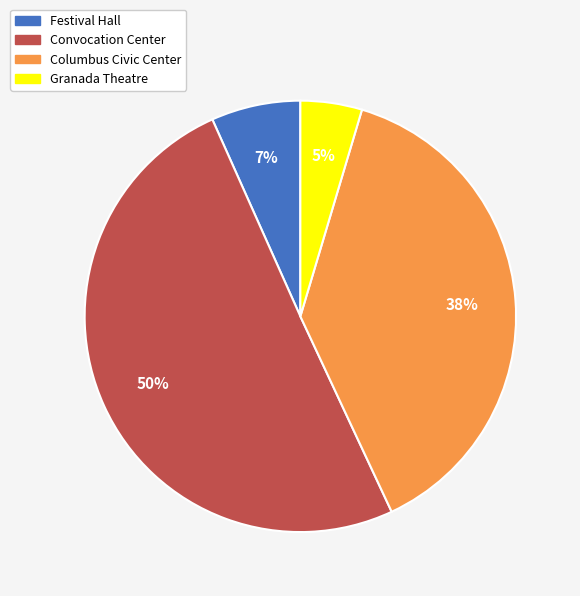

Count the number of slices in the pie.

4